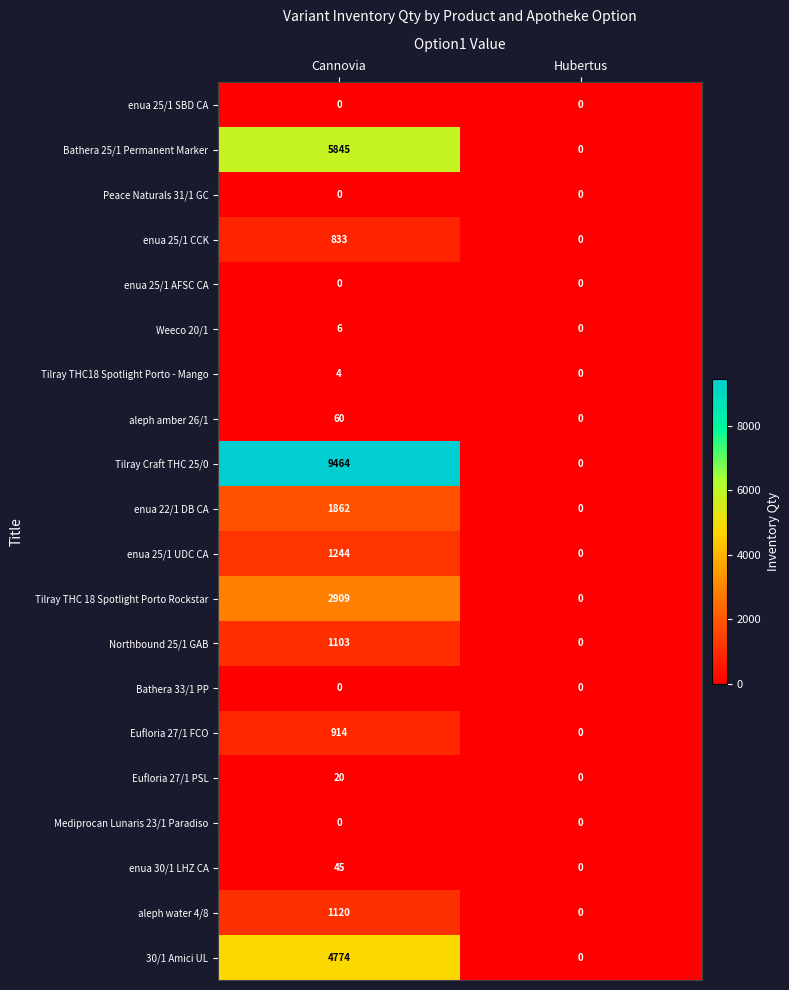

Which series has the largest range (max minus min)?

Tilray Craft THC 25/0